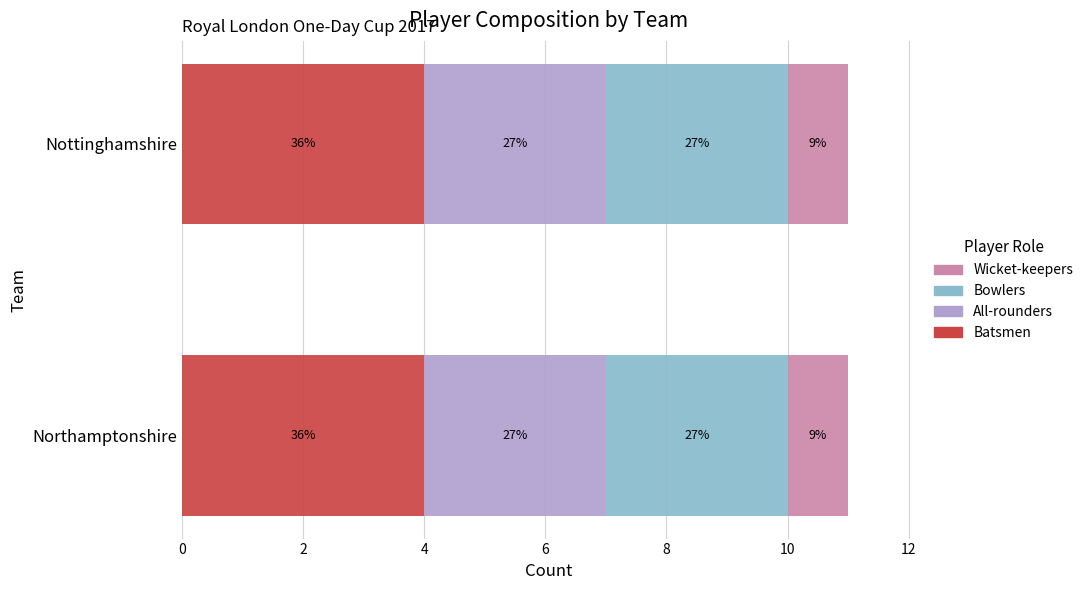

What is the value of the Wicket-keepers bar at the 2nd from the left?

1